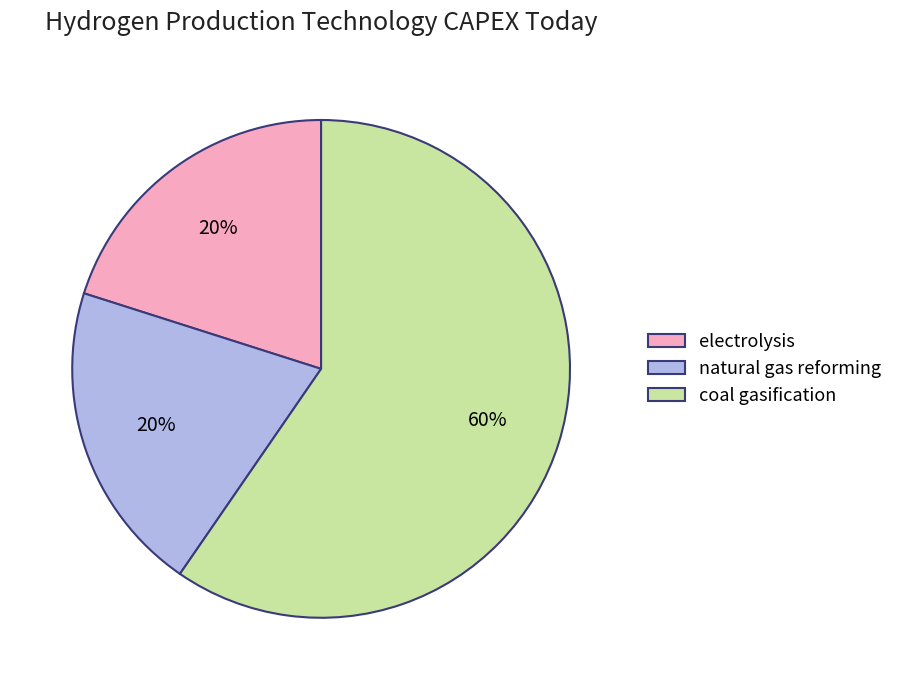

Does coal gasification represent more than half of the total?

Yes